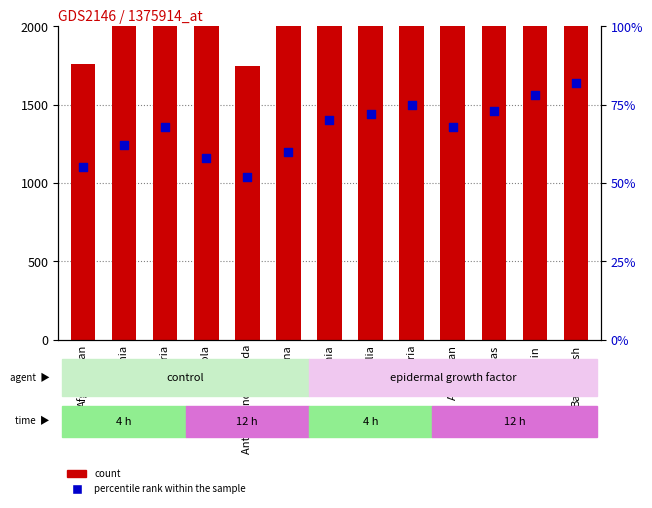

What is the total value across all series at Bahrain?

3775